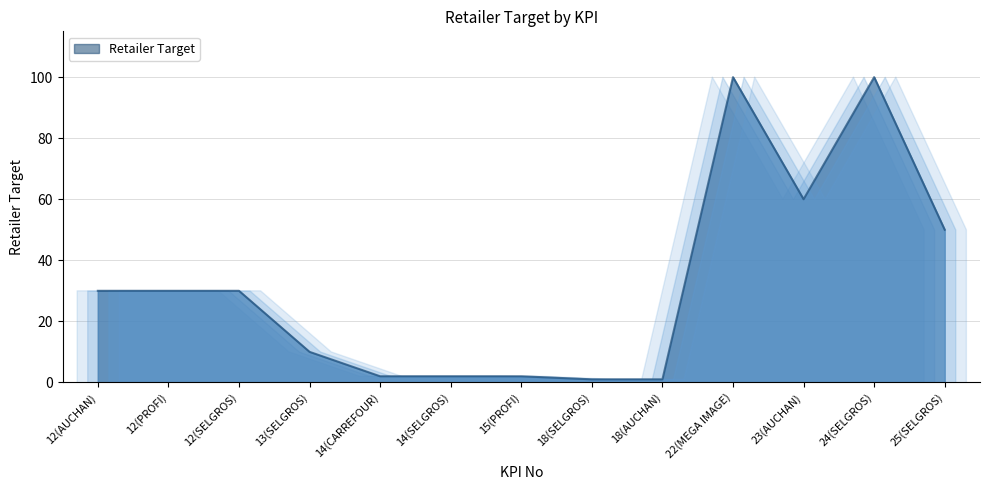

What is the maximum value shown in the chart?

100